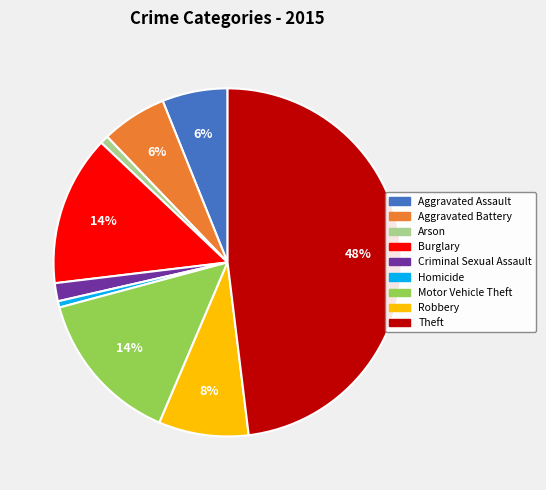

To the nearest percent, what is the average slice percentage?

11%